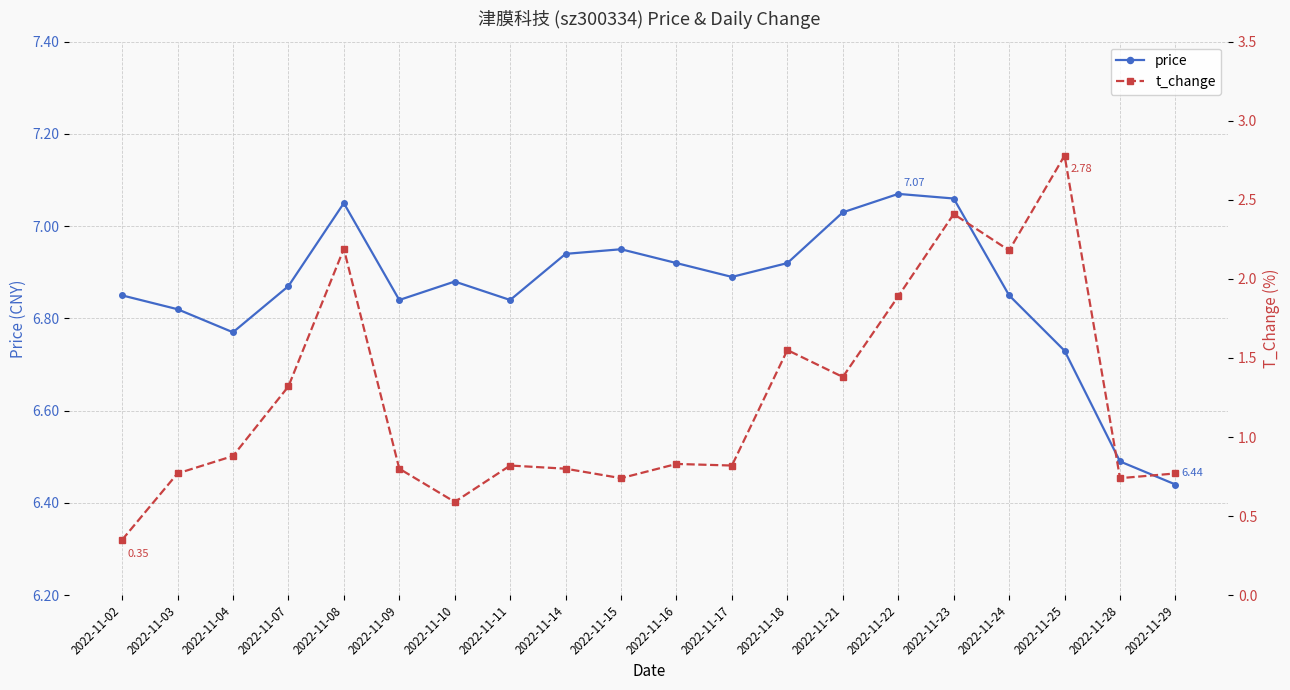

What are all the series names shown in the legend?

price, t_change